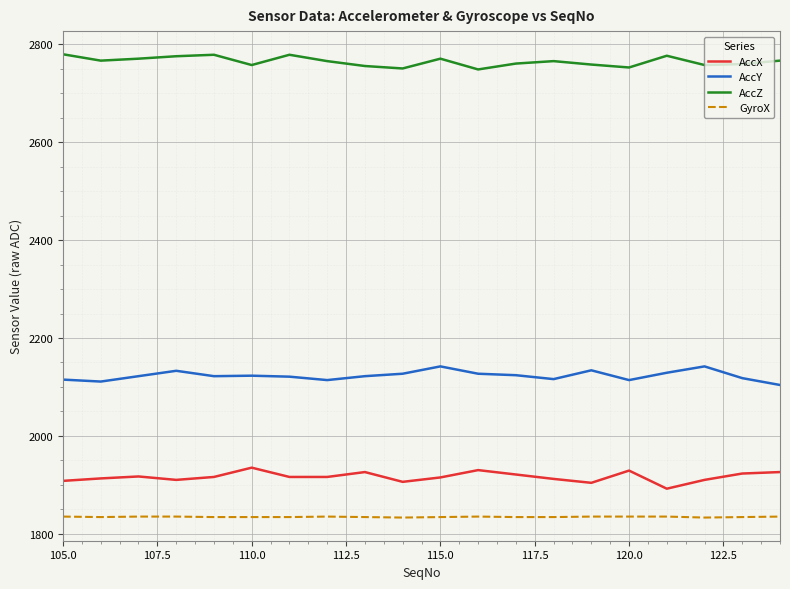

True or false: AccX and AccY cross at least once.

False